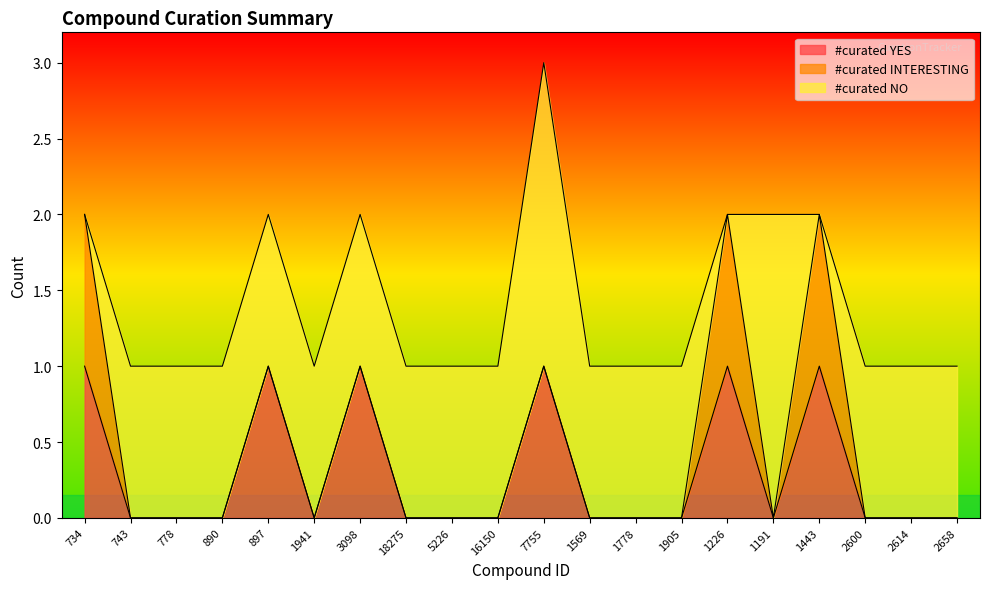

Is it true that #curated INTERESTING equals 1 at 2614?

False